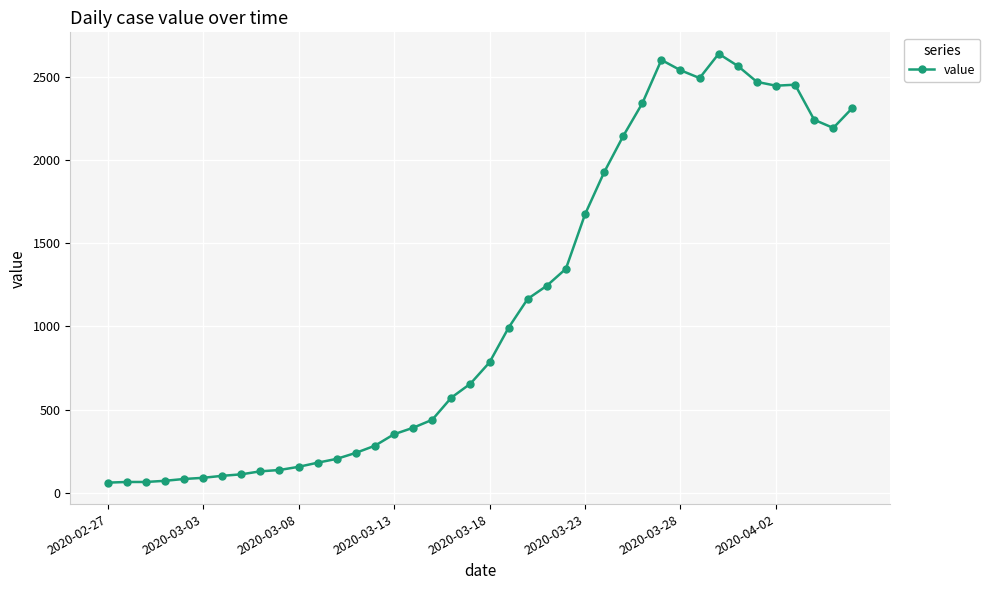

What is the smallest value displayed?

61